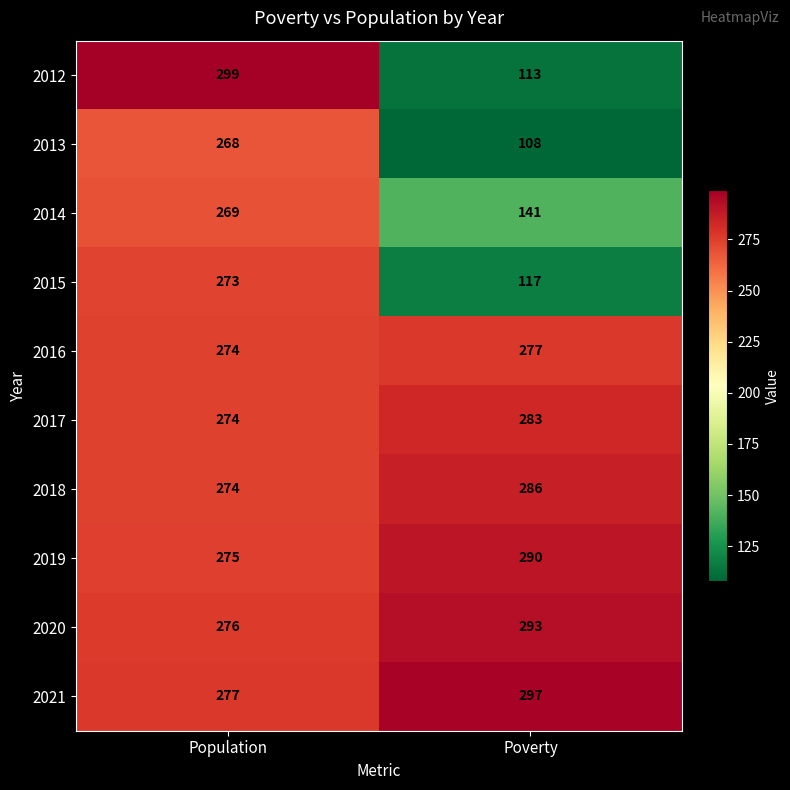

What is the difference between the highest and lowest values at Population?

31